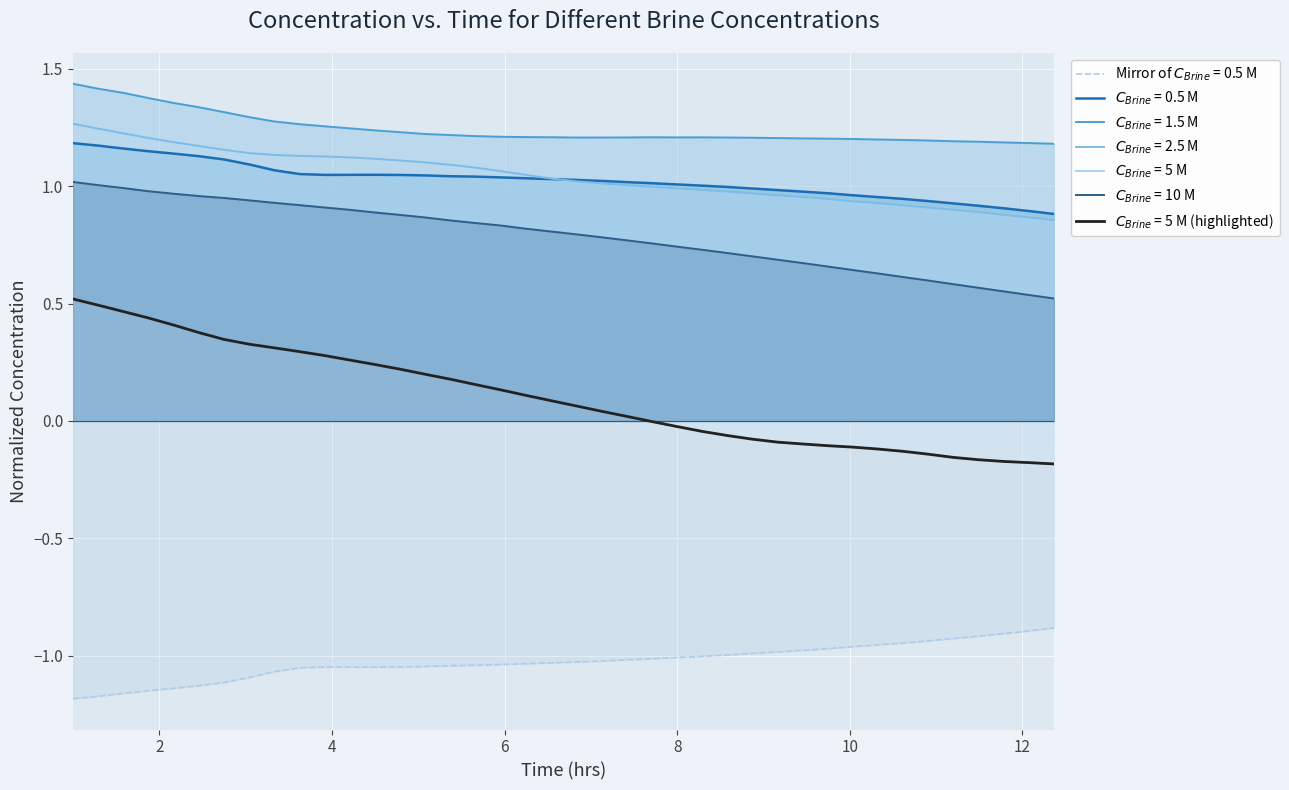

What is the label of the 35th point from the right?

10